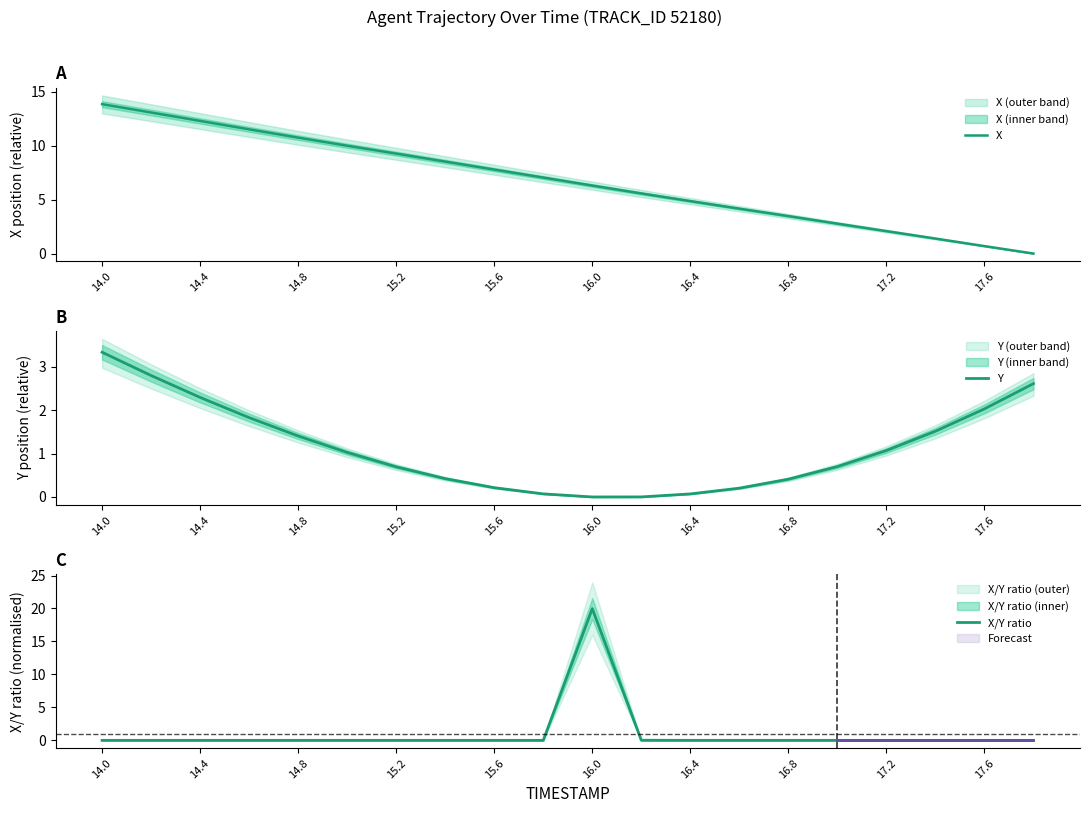

What is the value of the X point at the 15th from the left?

3.5